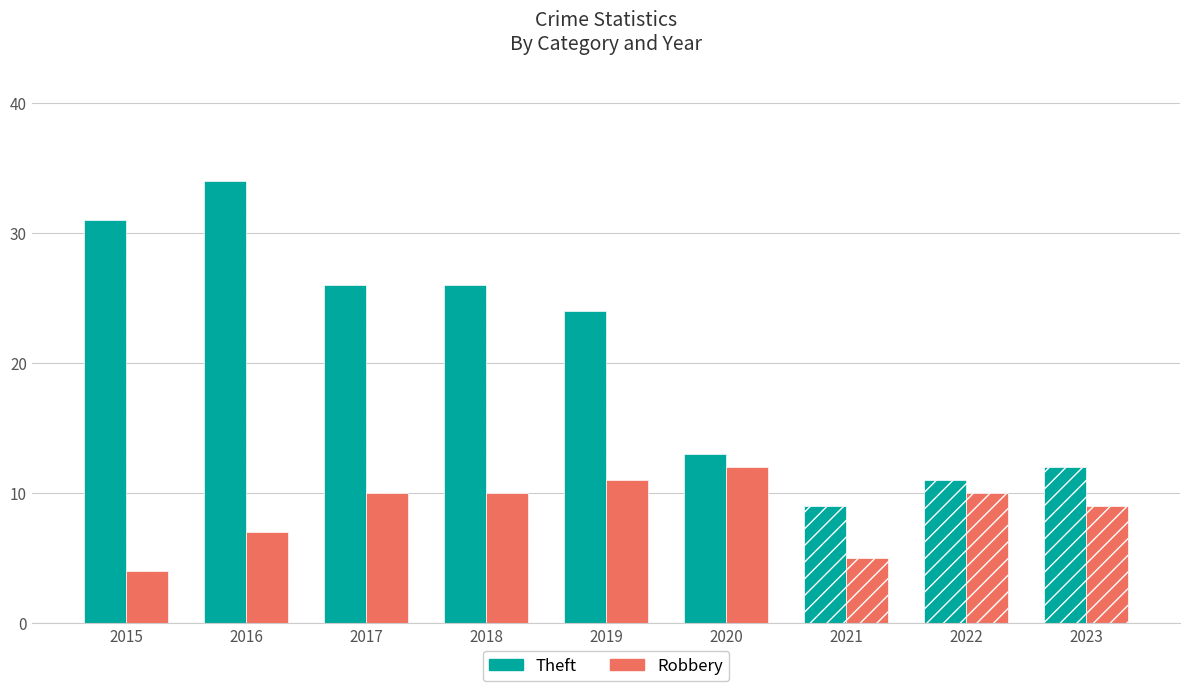

What is the total value across all series at 2015?

35